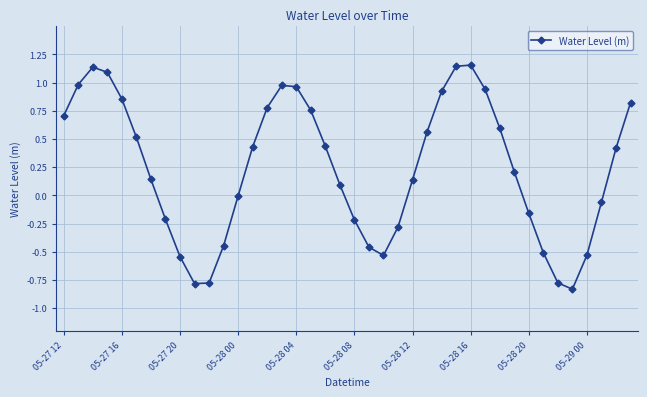

How many interior local peaks (higher than both neighbors) does the data have?

3